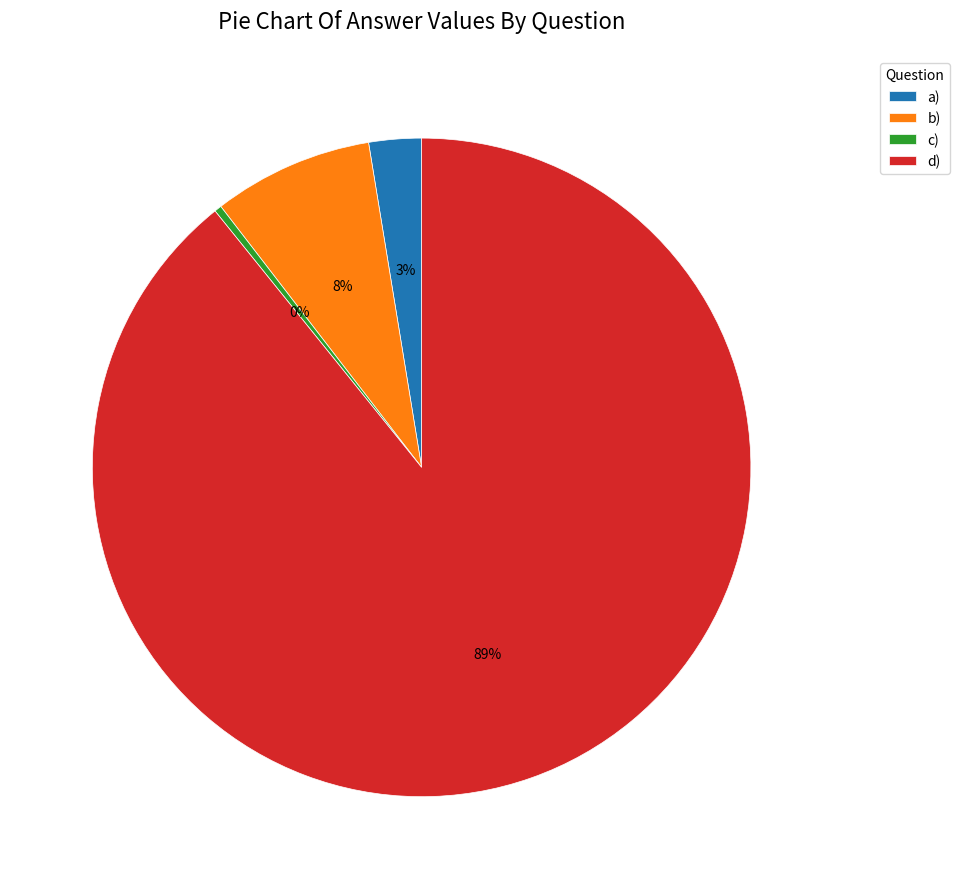

The b) slice represents 19% of the pie. True or false?

False